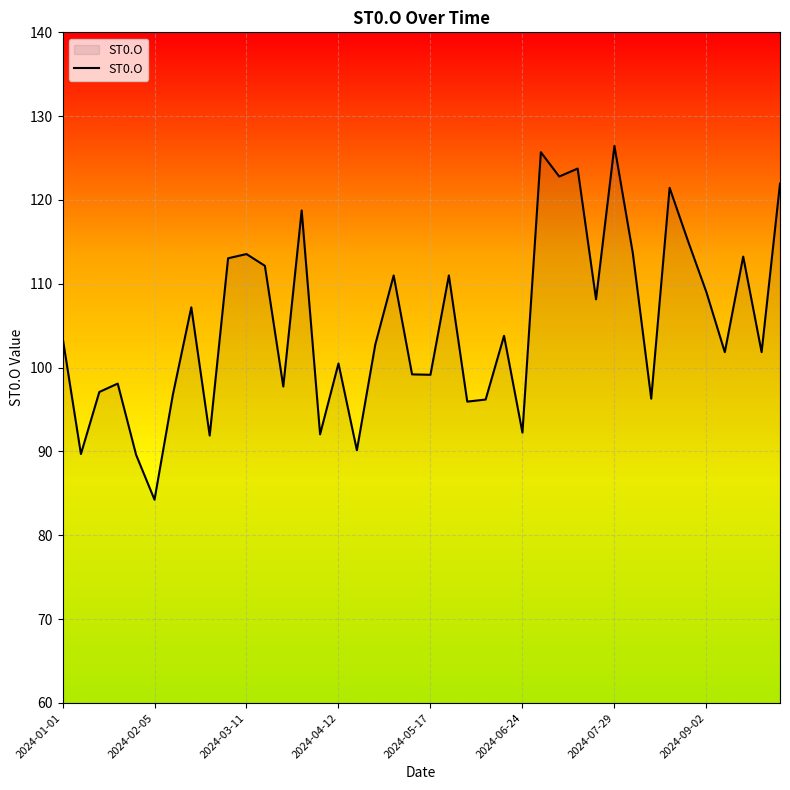

What is the difference between the maximum and minimum values?

42.2